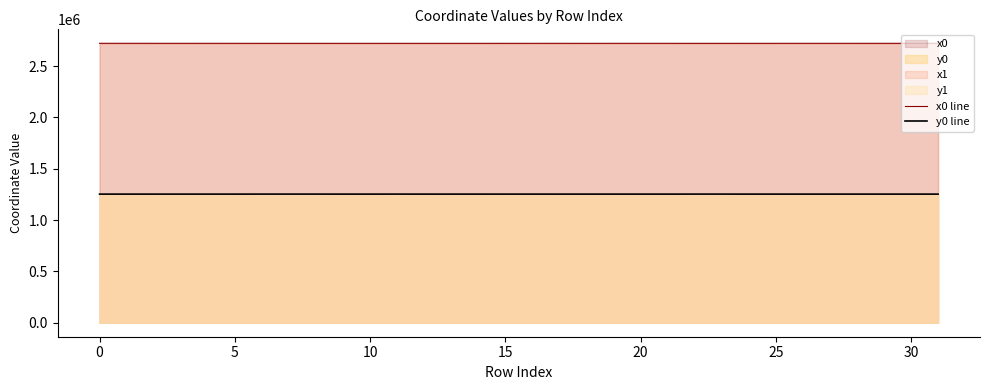

The value of y0 line at 11 is 2174686.0. True or false?

False